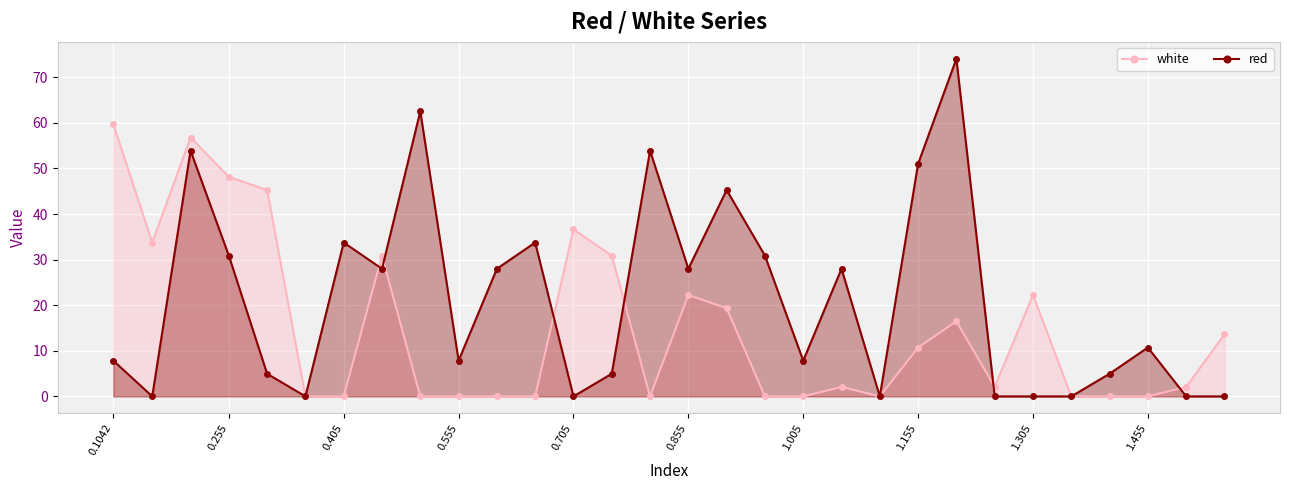

What is the greatest value displayed?

74.0